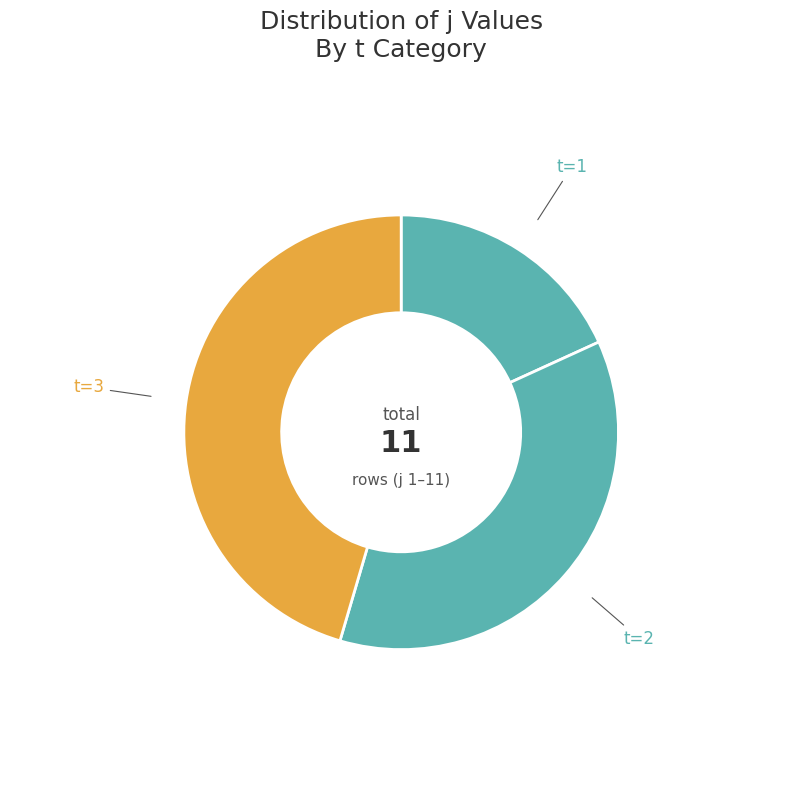

Is the sum of t=2 and t=1 greater than half?

Yes